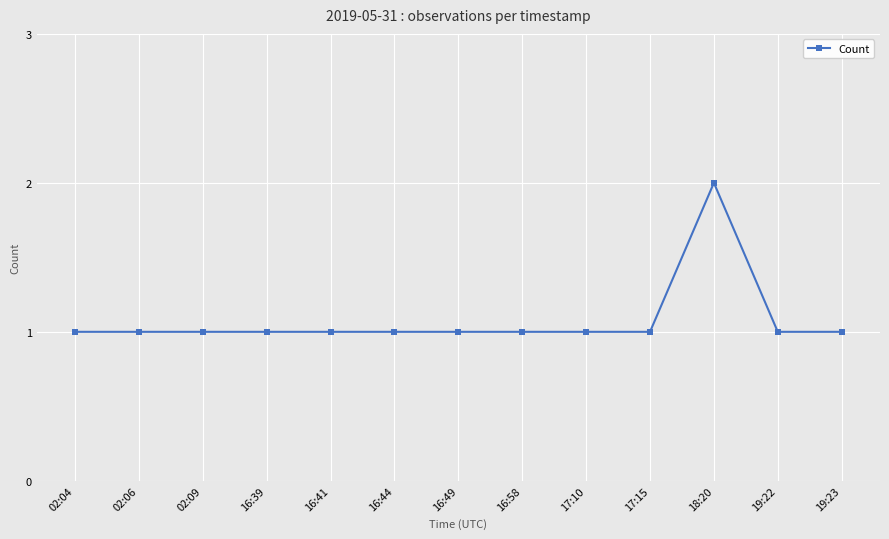

Reading left to right, what are all the values shown in this chart?

1	1	1	1	1	1	1	1	1	1	2	1	1